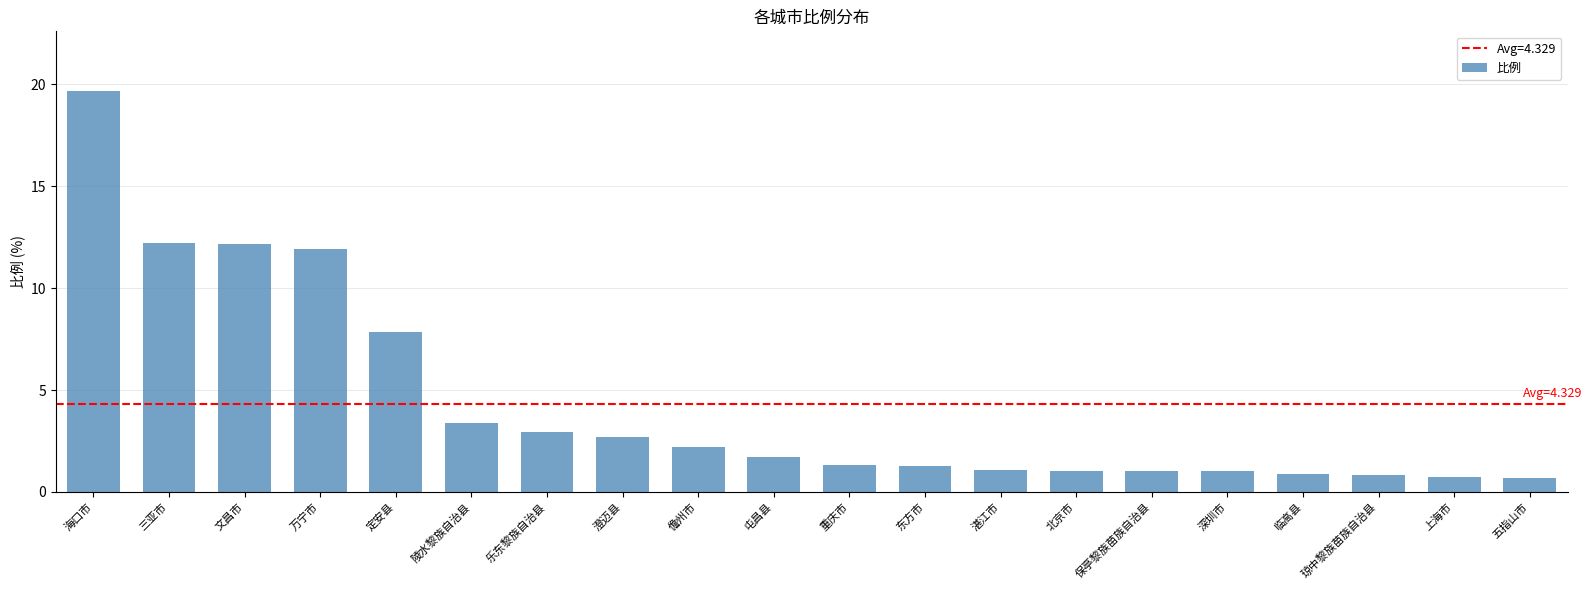

Which label corresponds to the largest value in the chart?

海口市